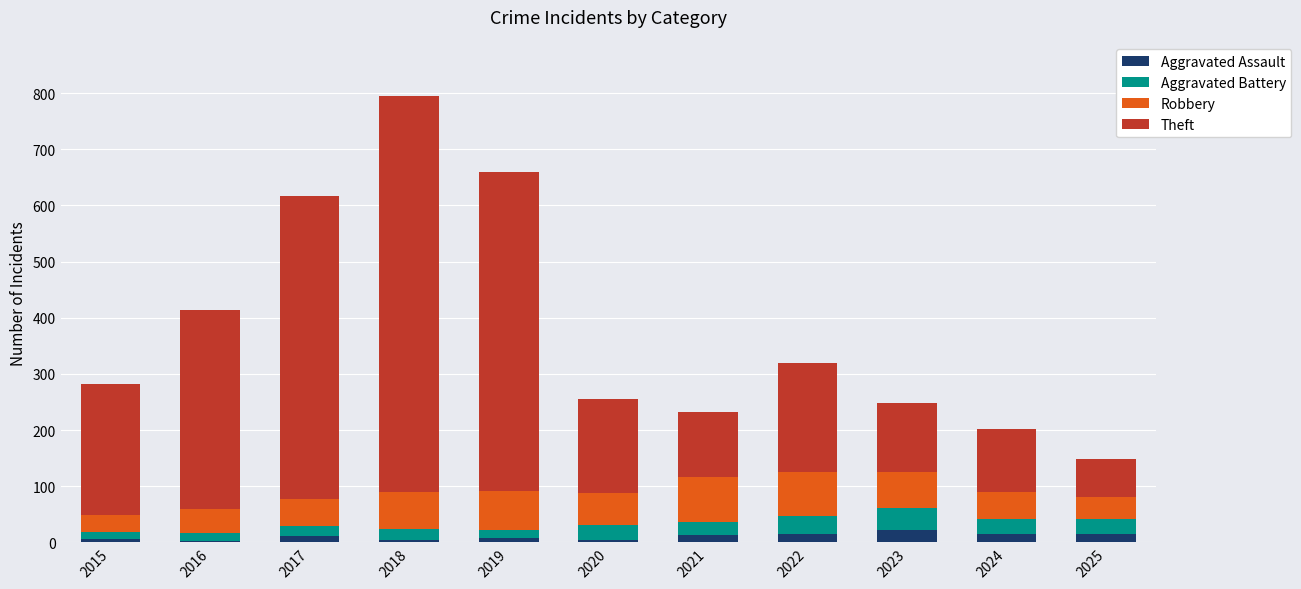

At which category is the sum across all series the highest?

2018